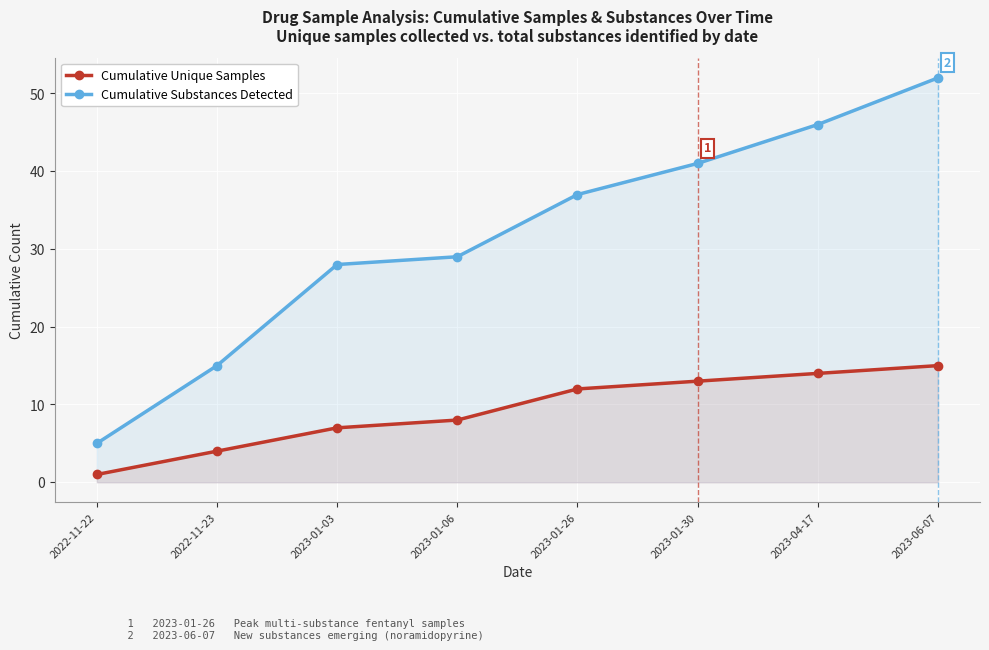

True or false: Cumulative Substances Detected and Cumulative Unique Samples cross at least once.

False